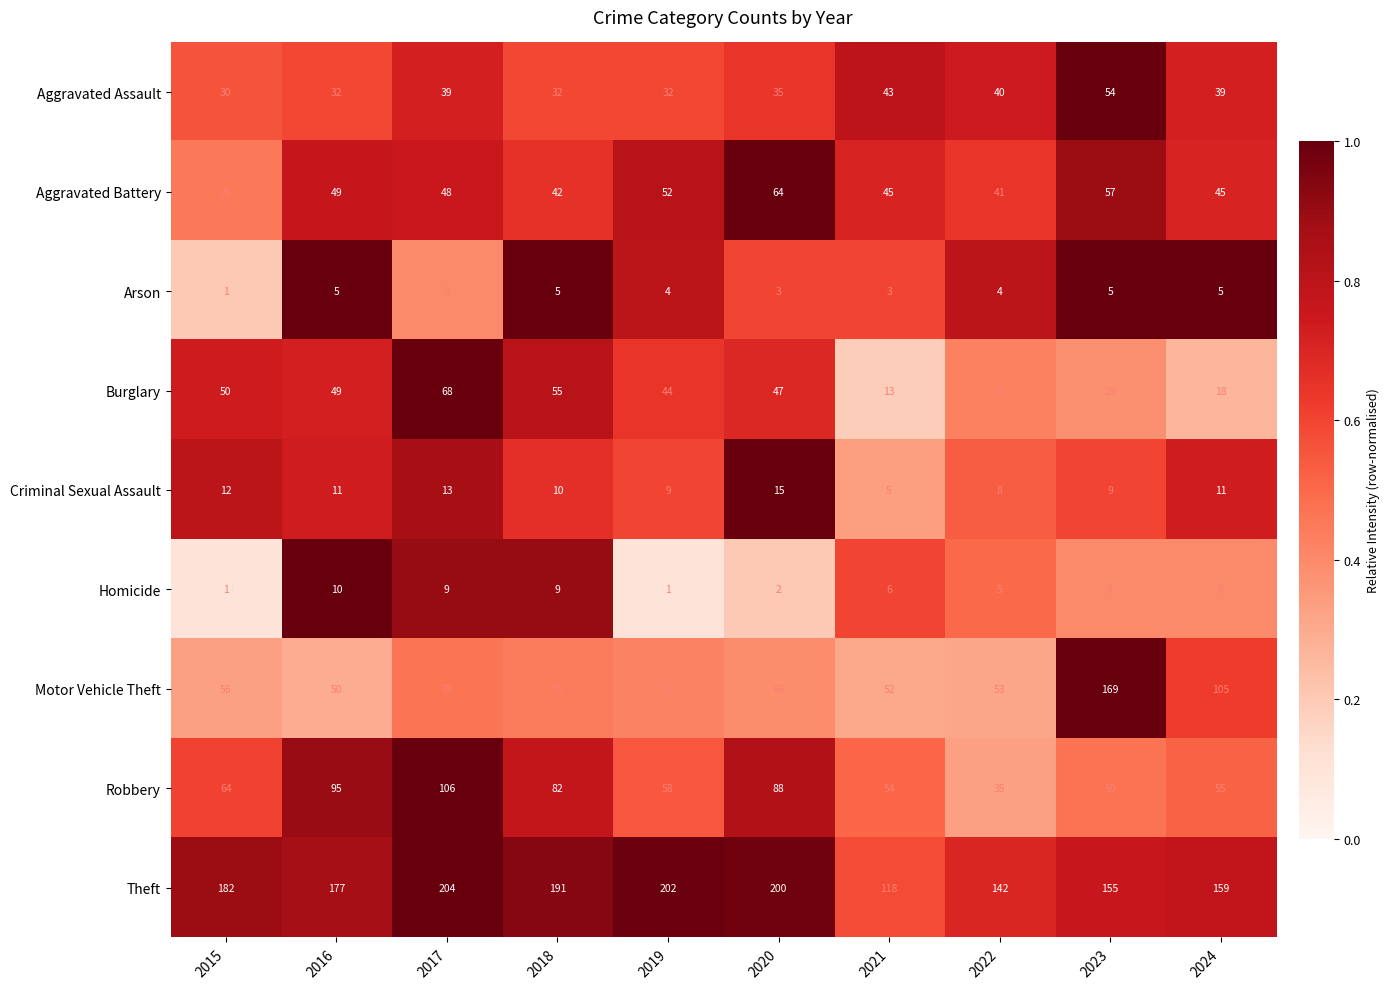

What is the difference between the maximum and minimum values in the Aggravated Assault series?

24